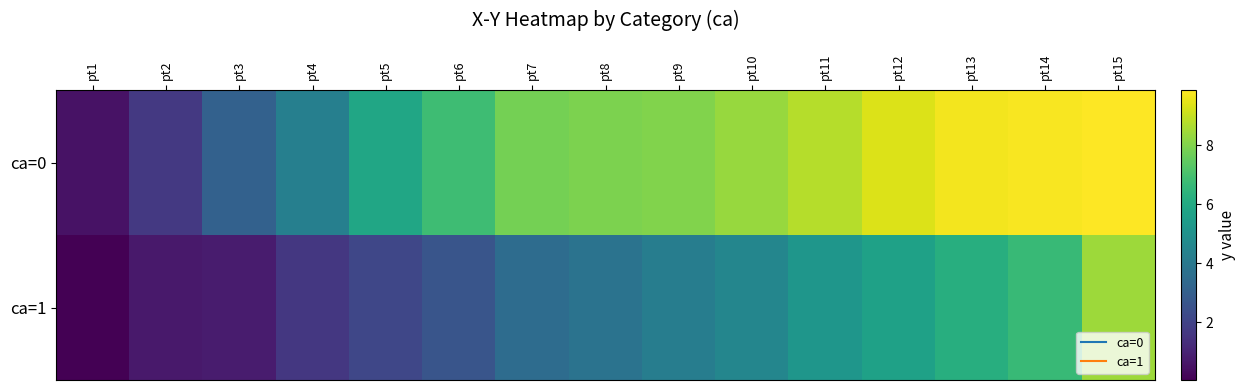

Reading left to right, what are all the values shown in this chart?

ca=0: pt1=0.5	pt2=1.7	pt3=3.1	pt4=4.3	pt5=5.8	pt6=6.8	pt7=7.8	pt8=7.9	pt9=8.0	pt10=8.3	pt11=8.8	pt12=9.4	pt13=9.7	pt14=9.8	pt15=9.9
ca=1: pt1=0.0	pt2=0.7	pt3=0.8	pt4=1.6	pt5=2.1	pt6=2.6	pt7=3.5	pt8=3.8	pt9=4.2	pt10=4.5	pt11=5.2	pt12=5.7	pt13=6.2	pt14=6.6	pt15=8.4